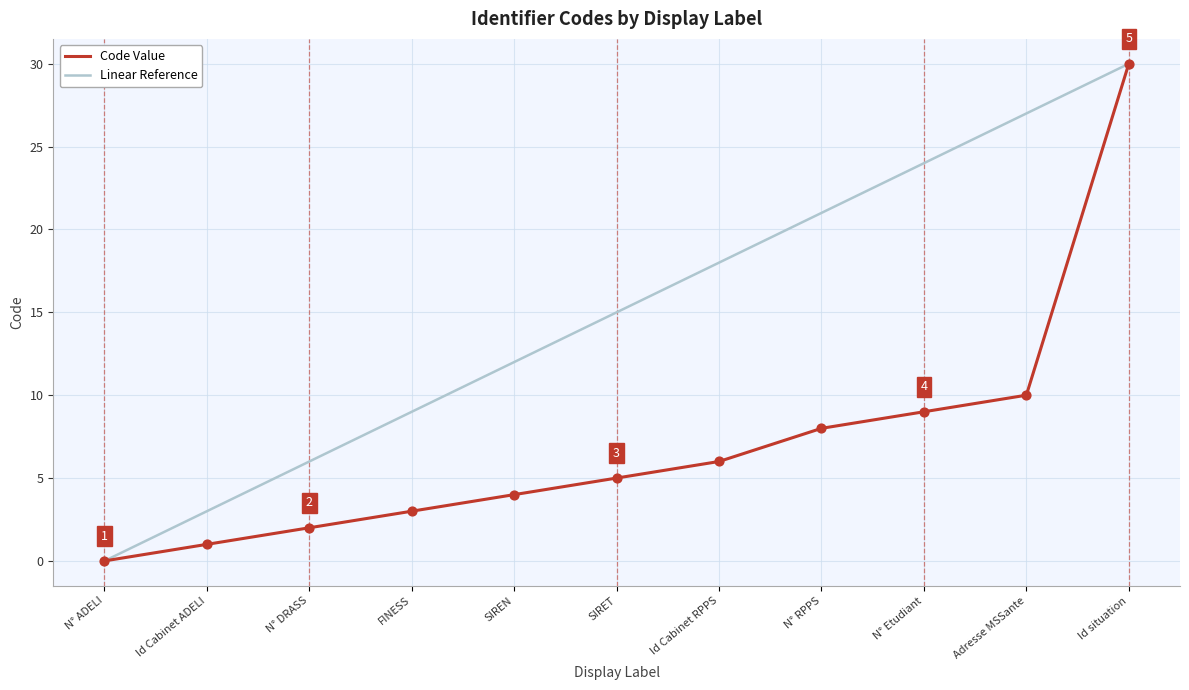

At which category is the sum across all series the highest?

Id situation